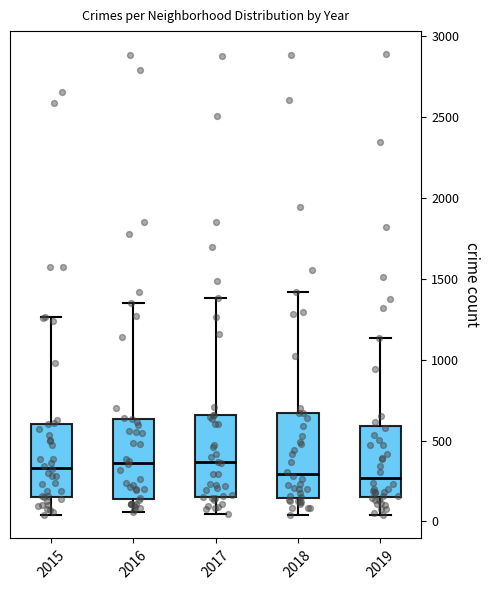

Where does the upper whisker of the box at x = 2019 end on the y-axis? The values are not printed on the chart, so give them approximately, as read against the axis.

1150